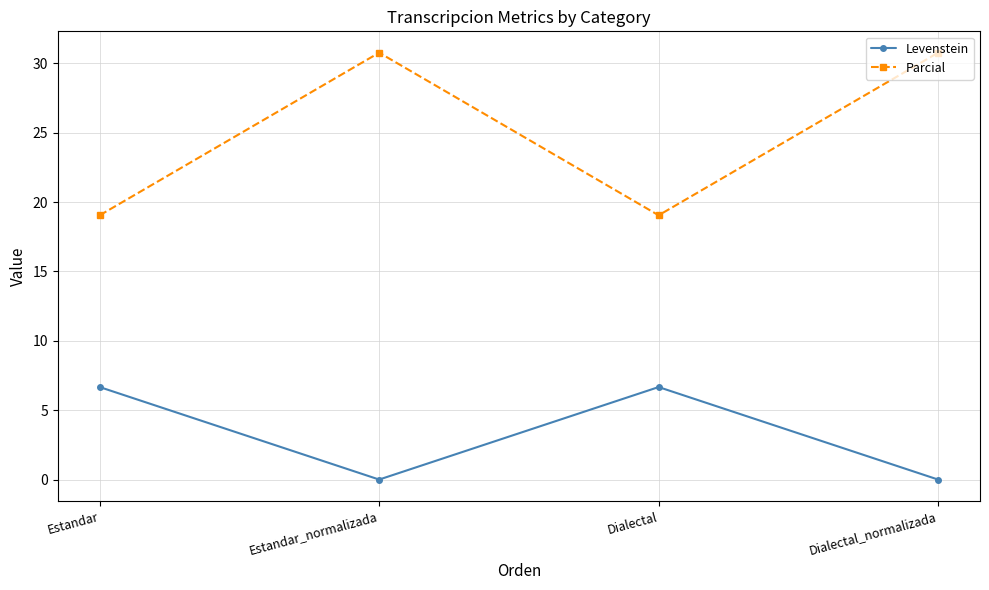

True or false: Parcial and Levenstein intersect in this chart.

False